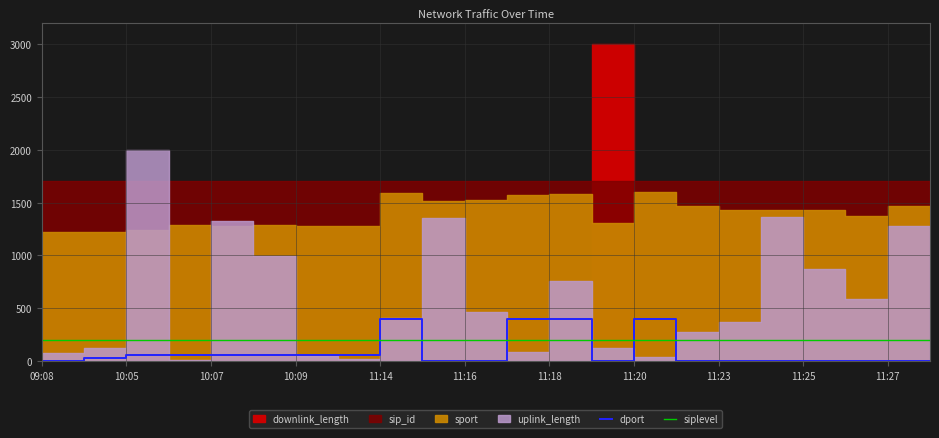

True or false: siplevel and dport cross at least once.

True